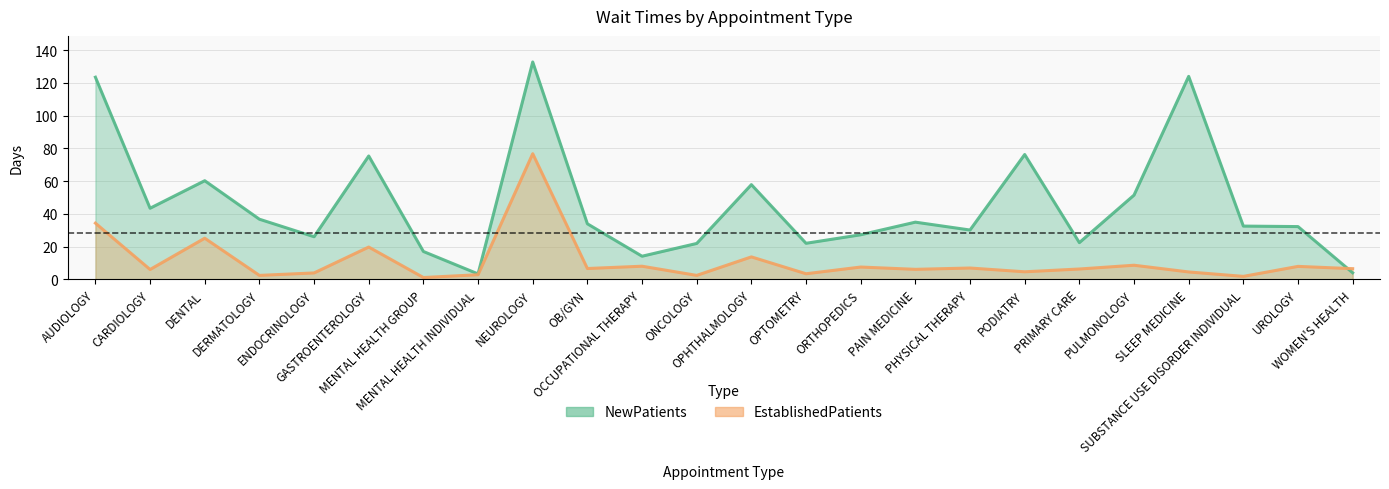

Reading left to right, what are all the values shown in this chart?

NewPatients: 123.4	43.4	60.2	36.7	26.0	75.3	17.0	3.3	132.7	33.9	14.1	21.9	57.8	22.0	27.2	34.9	30.1	76.2	22.4	51.4	123.9	32.5	32.2	4.0
EstablishedPatients: 34.3	6.0	25.1	2.4	3.9	19.7	1.1	2.8	76.7	6.6	8.0	2.4	13.7	3.4	7.5	6.1	6.9	4.6	6.3	8.6	4.5	1.8	7.9	6.5